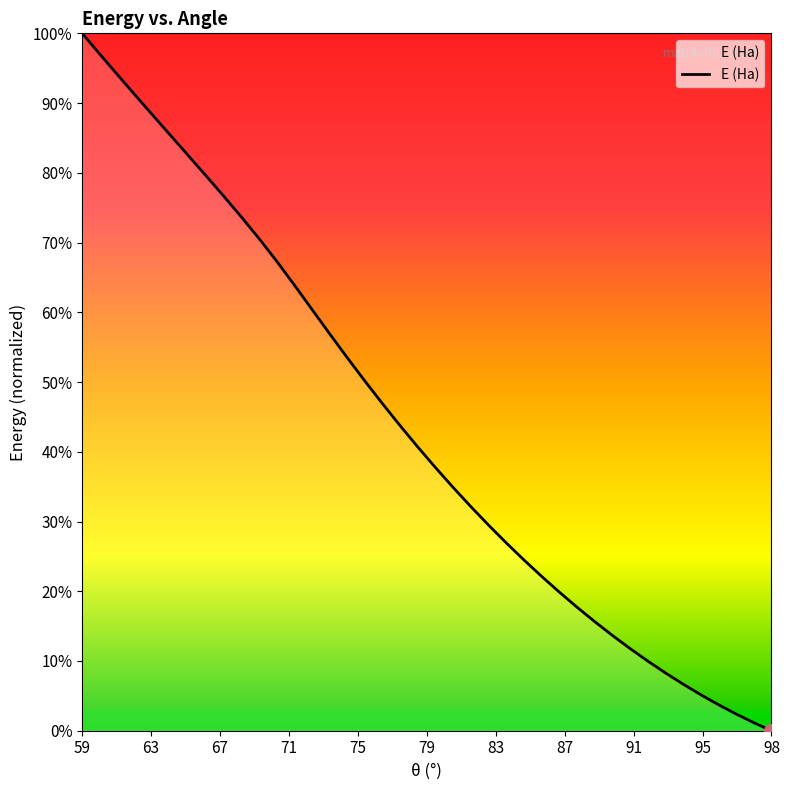

Does the chart have visible grid lines?

No